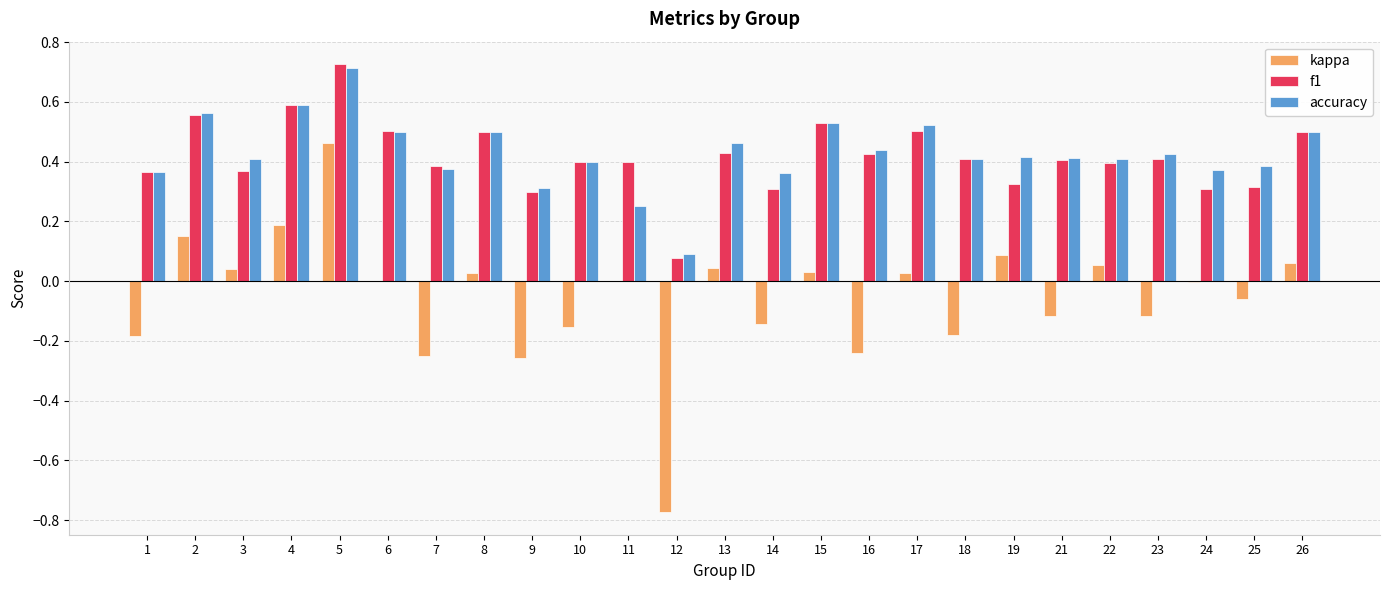

Which series changed the most between 7 and 17?

kappa